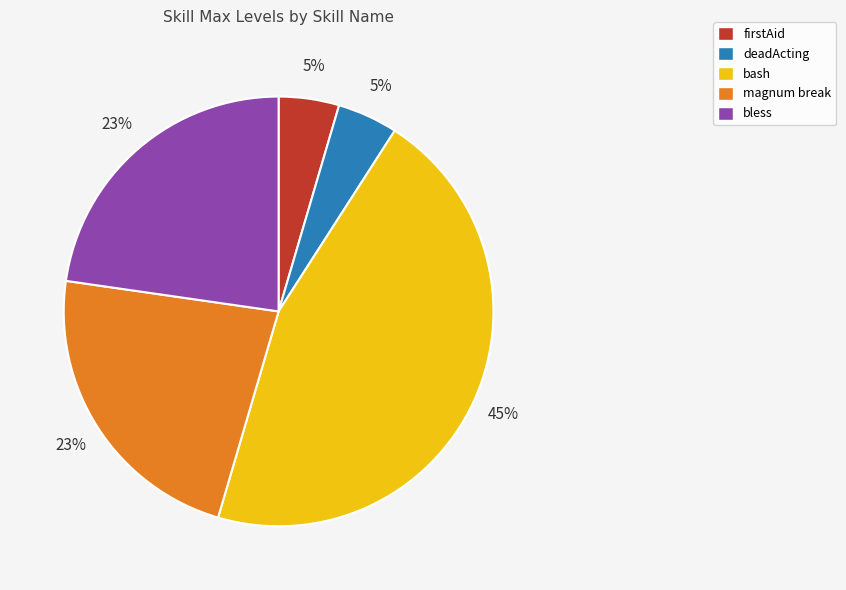

Count the number of slices in the pie.

5